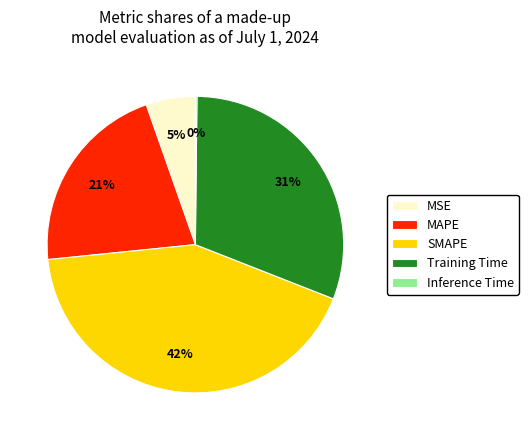

To the nearest percent, what is the combined percentage of Training Time and MSE?

36%